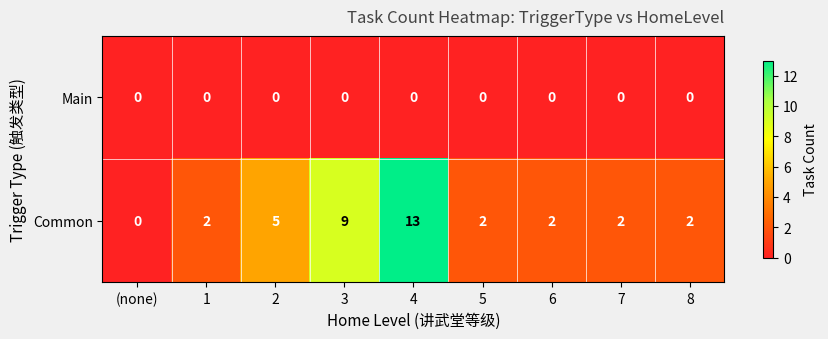

Which series has the largest total across all categories?

Common